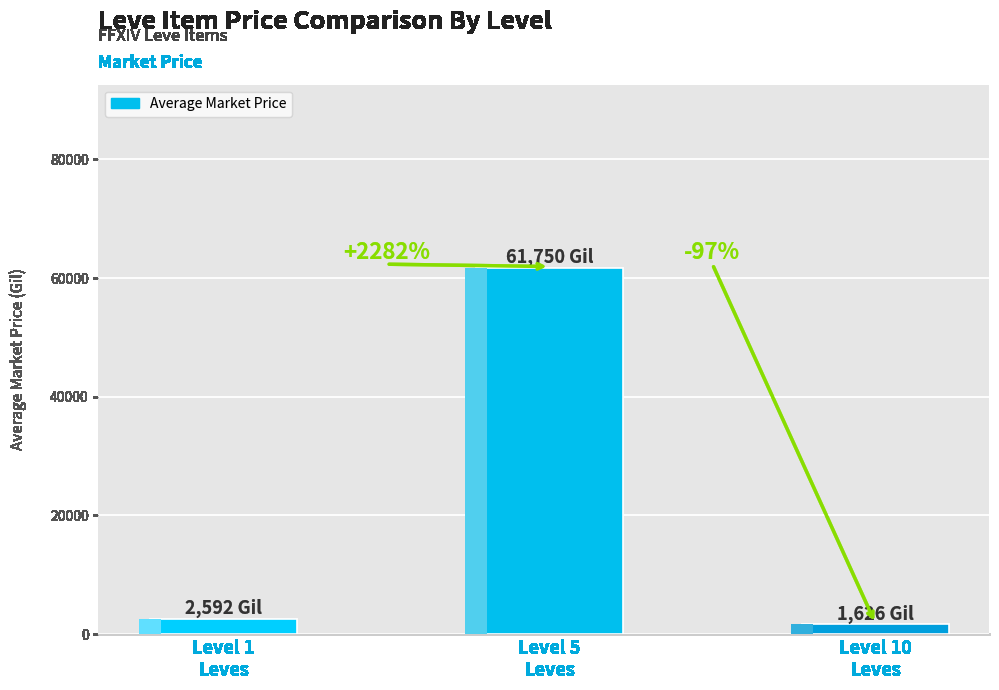

Rank the categories by value from highest to lowest.

Level 5
Leves, Level 1
Leves, Level 10
Leves